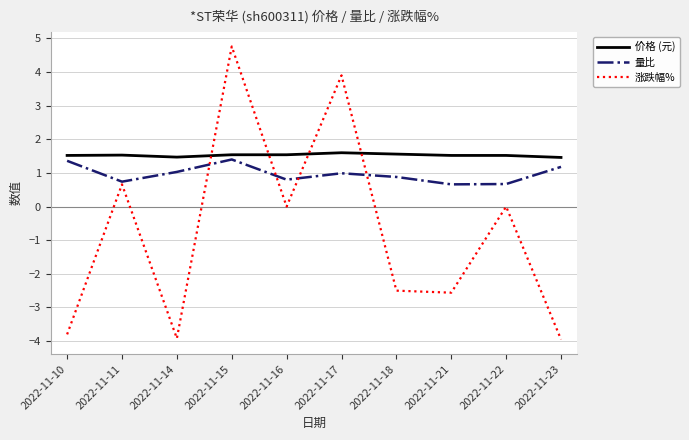

True or false: 价格 (元) and 量比 intersect in this chart.

False